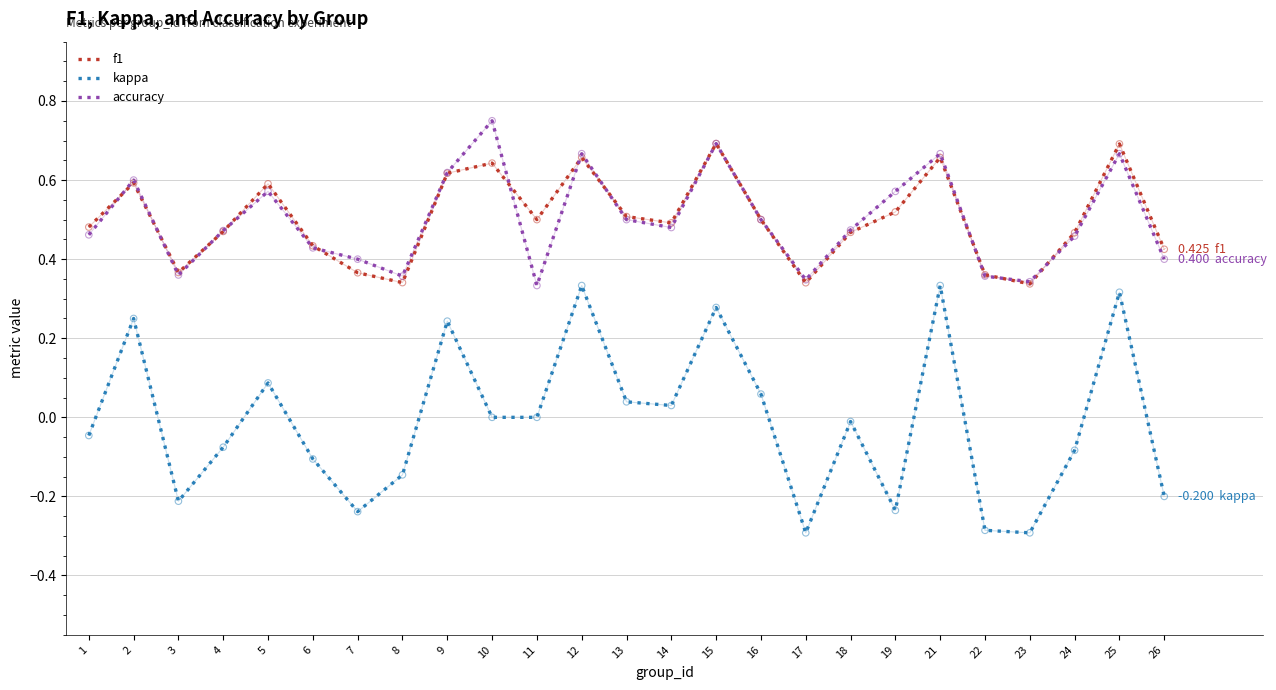

Between 14 and 25, which series saw the biggest shift?

kappa